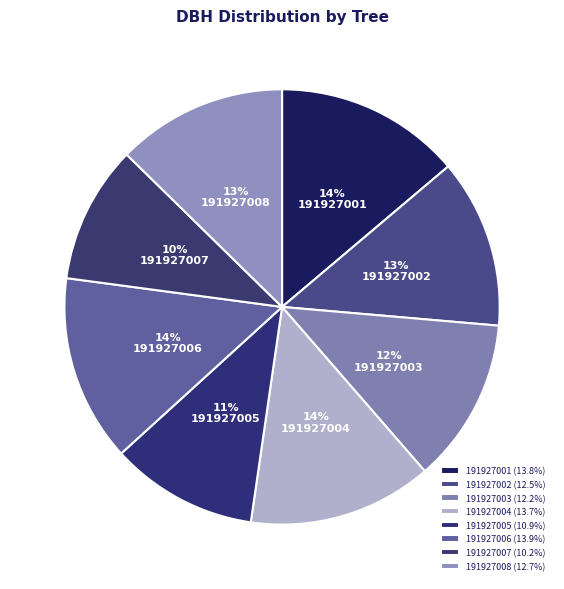

Count the number of slices in the pie.

8